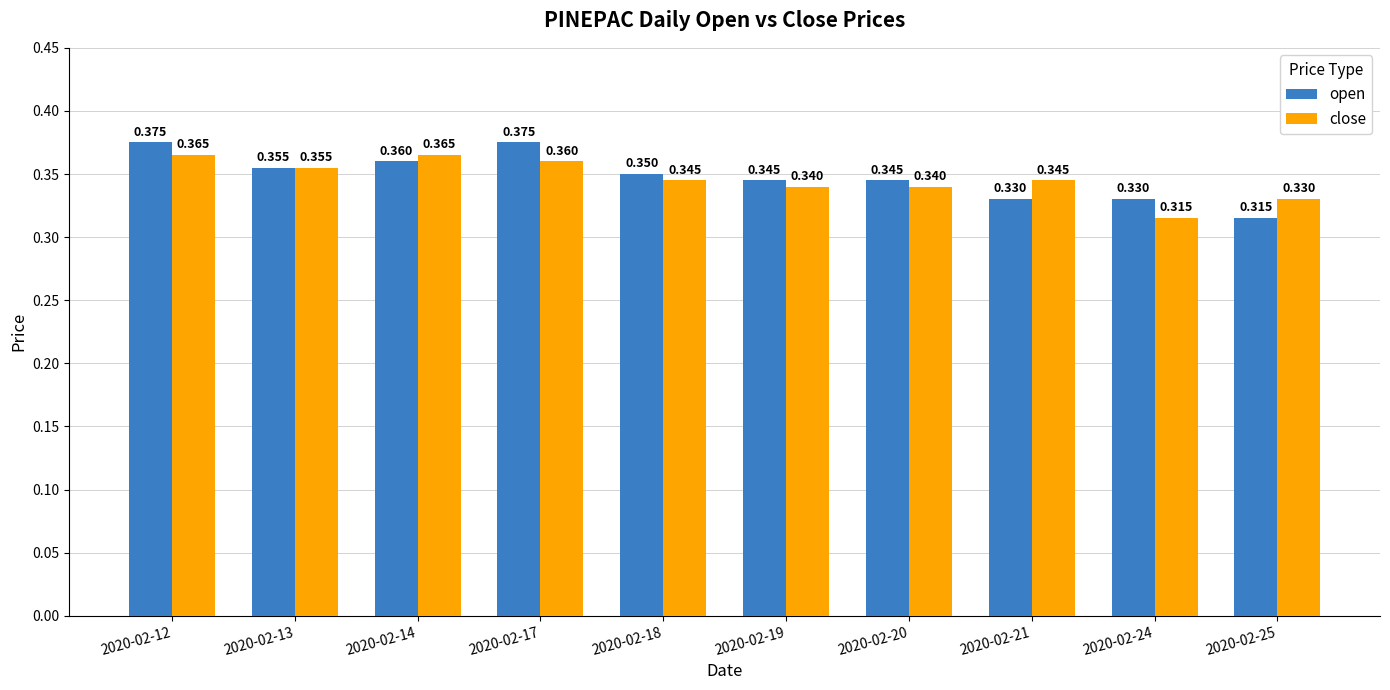

Is the value of open at 2020-02-18 greater than the value of close at 2020-02-18?

Yes